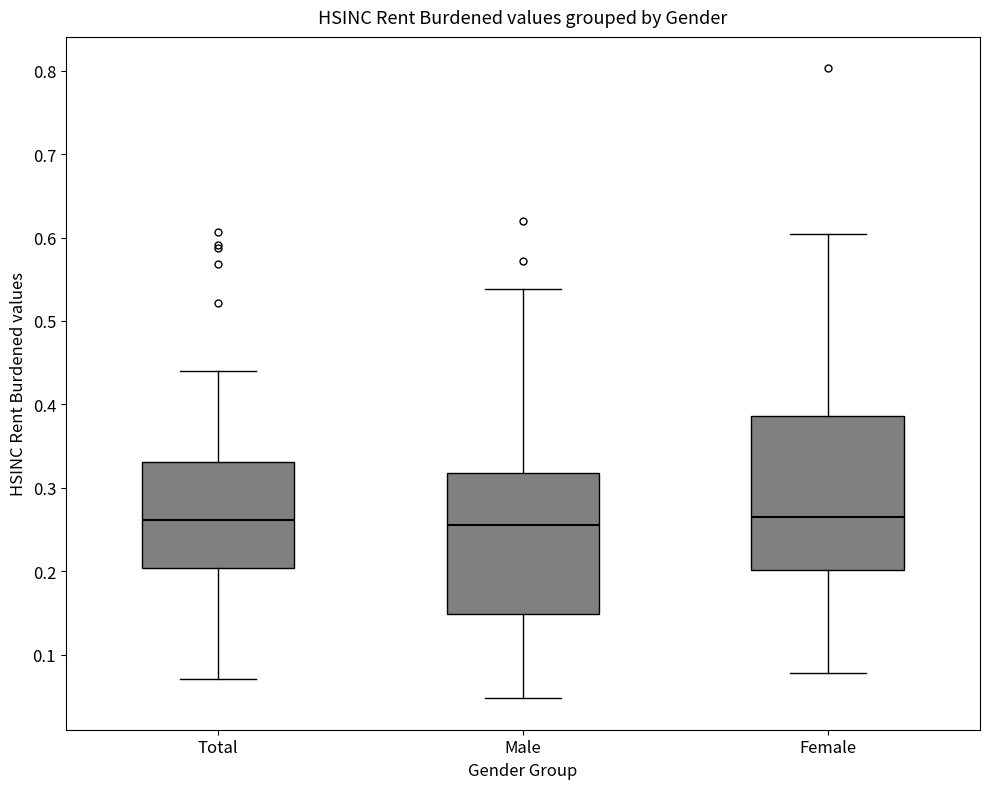

Where is the lower edge of the box for Male on the y-axis? The values are not printed on the chart, so give them approximately, as read against the axis.

0.15